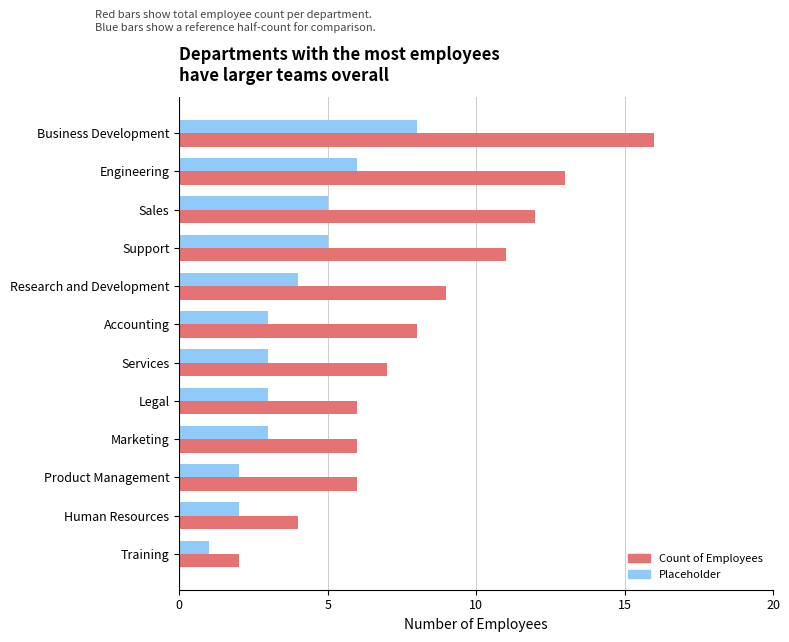

Rank the series by their maximum value, from highest to lowest.

Count of Employees, Placeholder